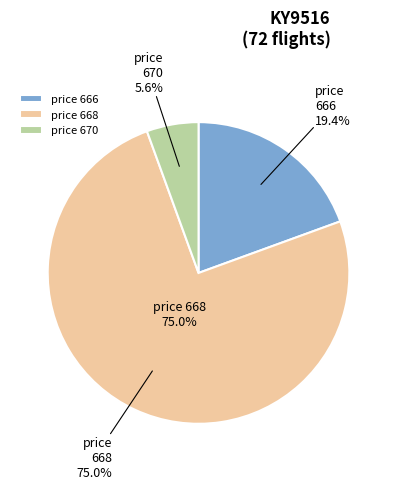

To the nearest percent, what is the average slice percentage?

33%